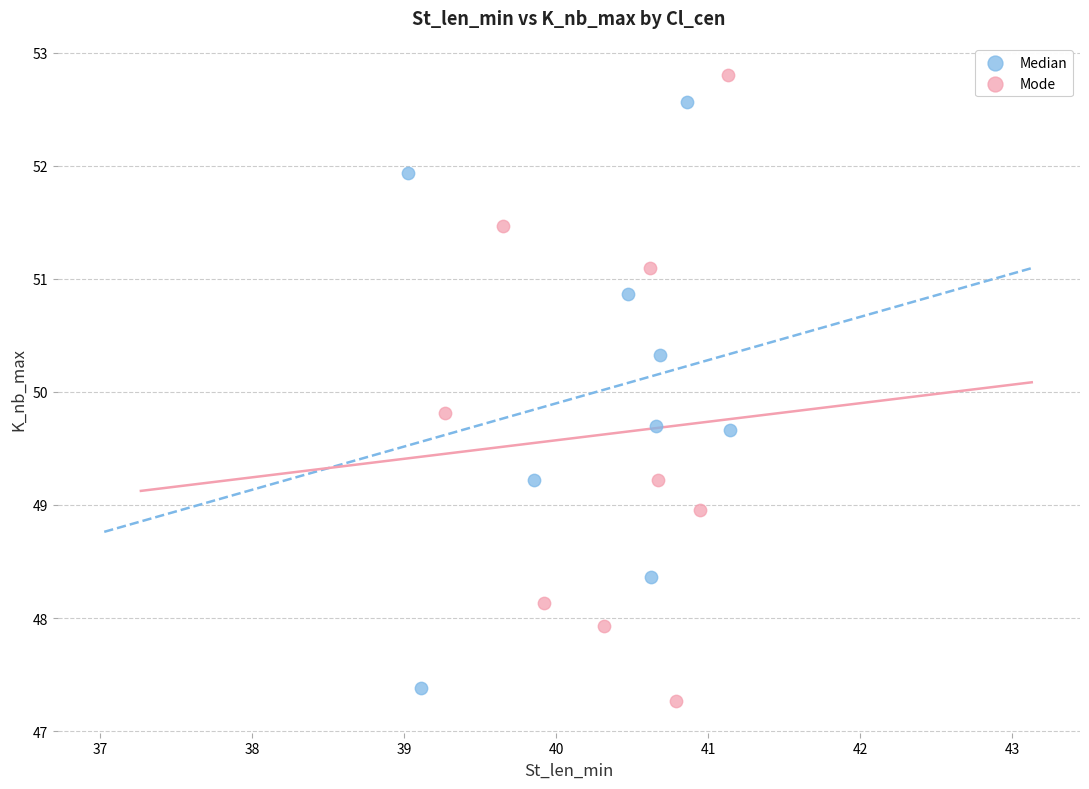

Which series has the widest spread of Y values?

Mode